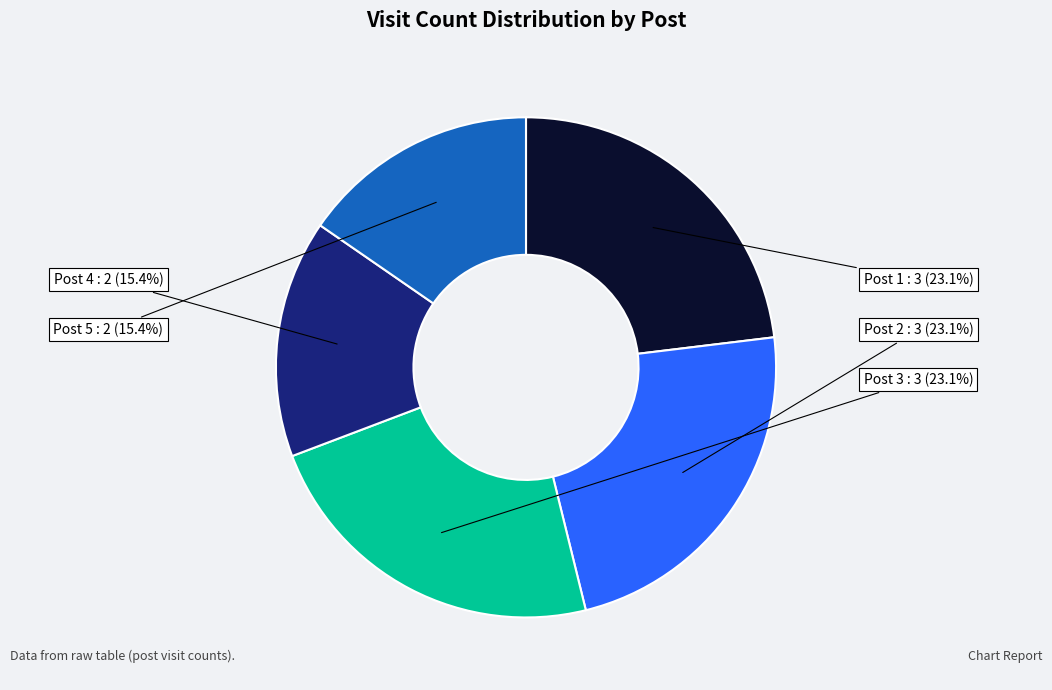

Is there any slice that represents more than half of the pie?

No